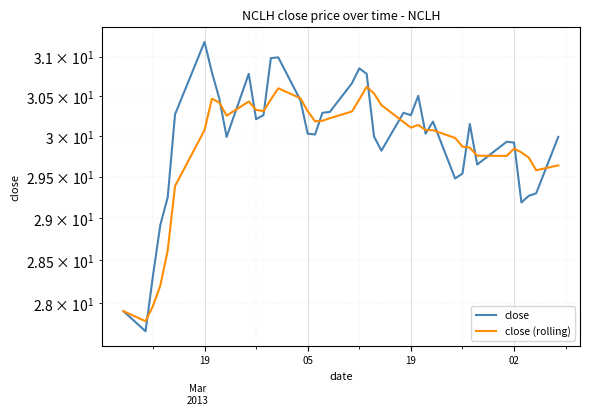

True or false: close (rolling) and close cross at least once.

True